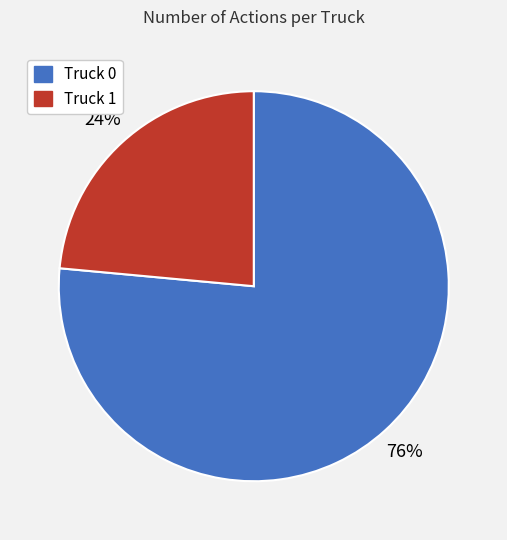

True or false: Truck 0 accounts for 76% of the total.

True